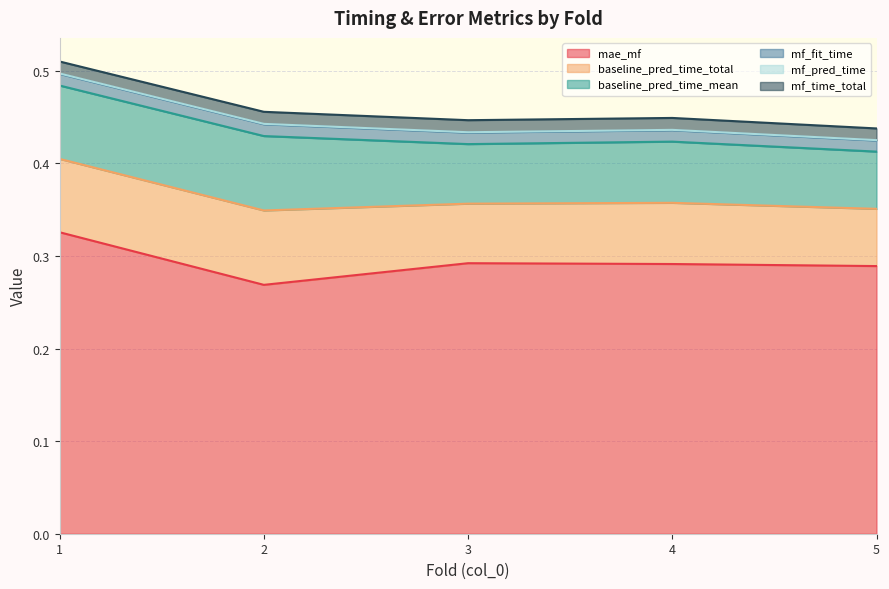

Reading left to right, extract all data points from this chart.

mae_mf: 1=0.3	2=0.3	3=0.3	4=0.3	5=0.3
baseline_pred_time_total: 1=0.1	2=0.1	3=0.1	4=0.1	5=0.1
baseline_pred_time_mean: 1=0.1	2=0.1	3=0.1	4=0.1	5=0.1
mf_fit_time: 1=0.0	2=0.0	3=0.0	4=0.0	5=0.0
mf_pred_time: 1=0.0	2=0.0	3=0.0	4=0.0	5=0.0
mf_time_total: 1=0.0	2=0.0	3=0.0	4=0.0	5=0.0